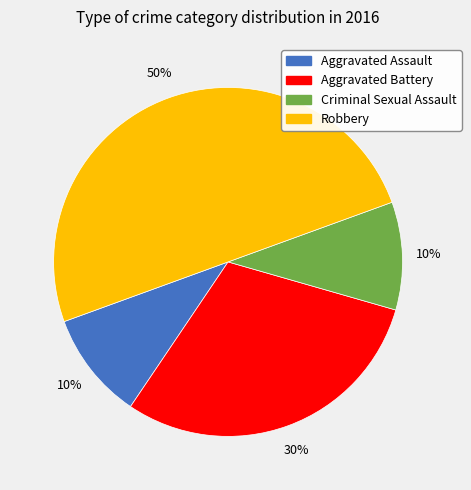

To the nearest percent, what percentage of the pie is Aggravated Battery?

30%